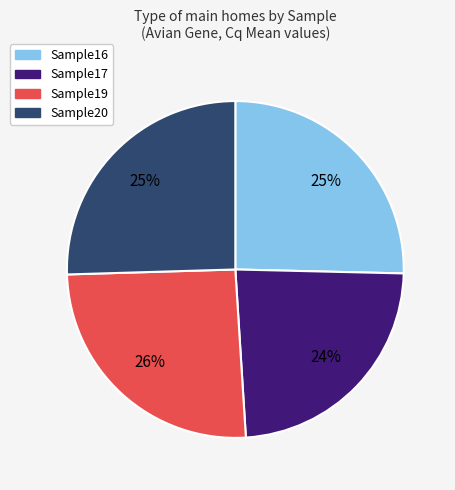

Is there a majority slice in this chart?

No